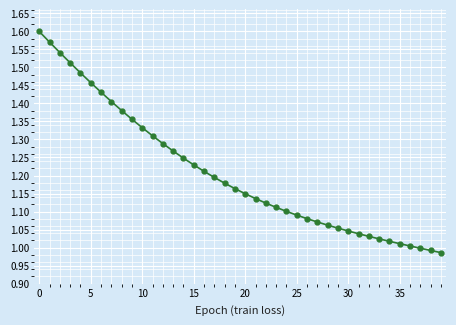

True or false: there are more than 0 points higher than both neighbors.

False